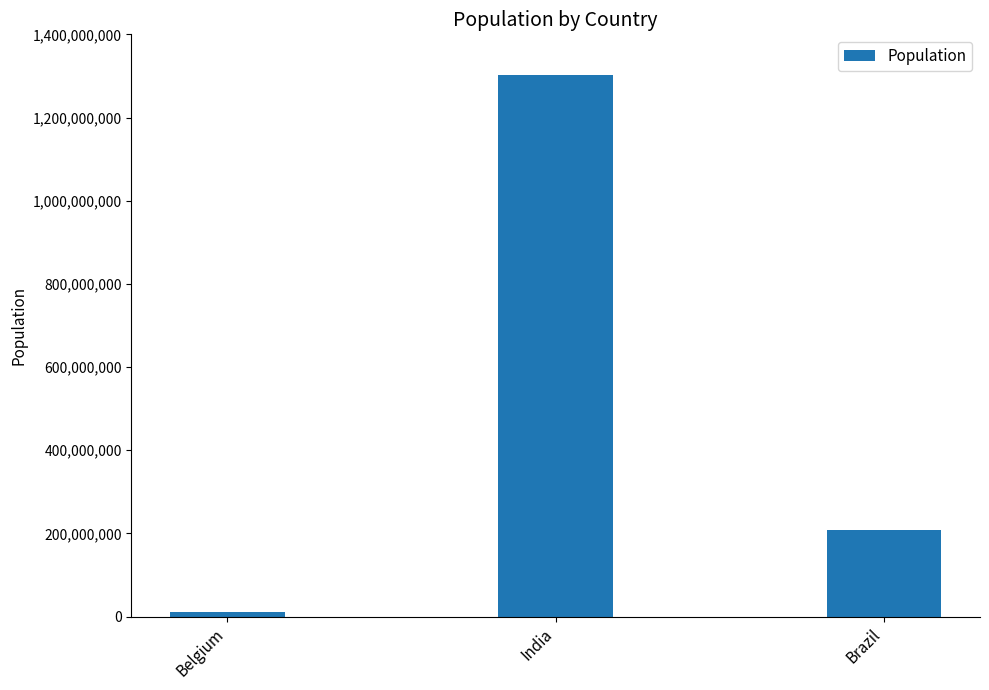

List the labels in order of value, smallest first.

Belgium, Brazil, India